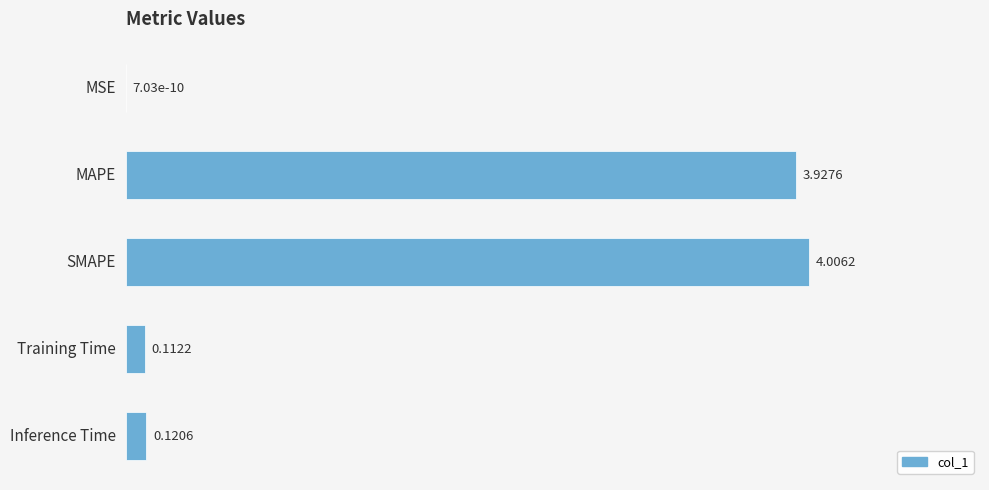

What is the sum of all values?

8.2